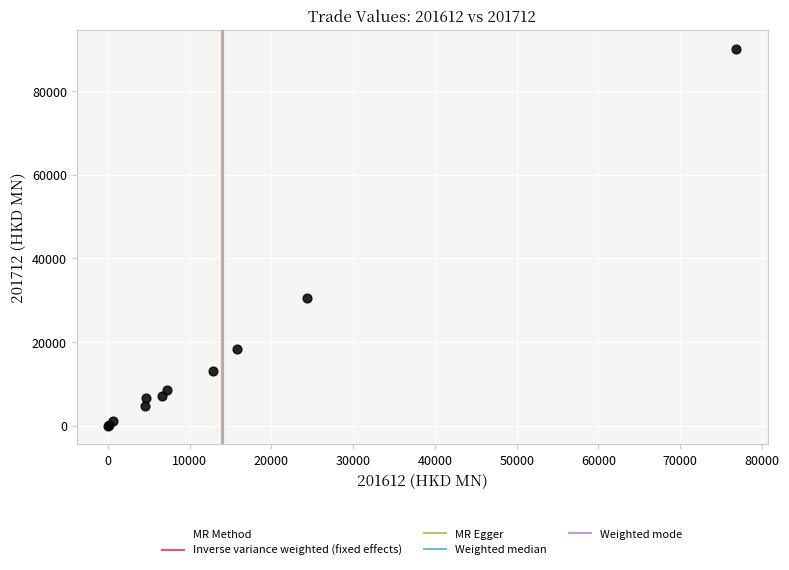

What Y value in the scatter plot is closest to 45027?

30420.3